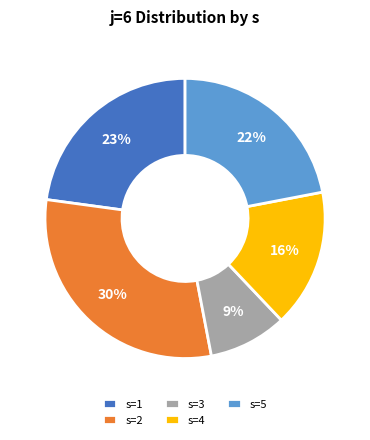

Is s=1 the majority of the pie?

No